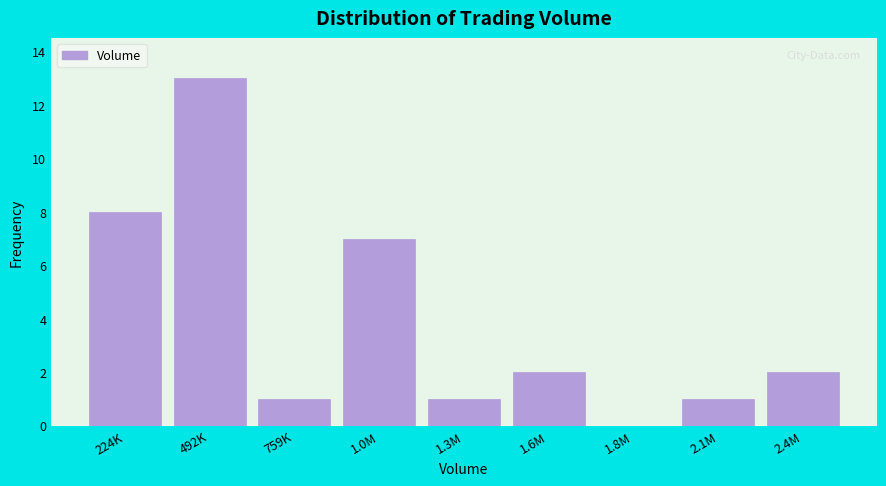

Reading left to right, list all the values displayed in this chart.

224K=8	492K=13	759K=1	1.0M=7	1.3M=1	1.6M=2	1.8M=0	2.1M=1	2.4M=2